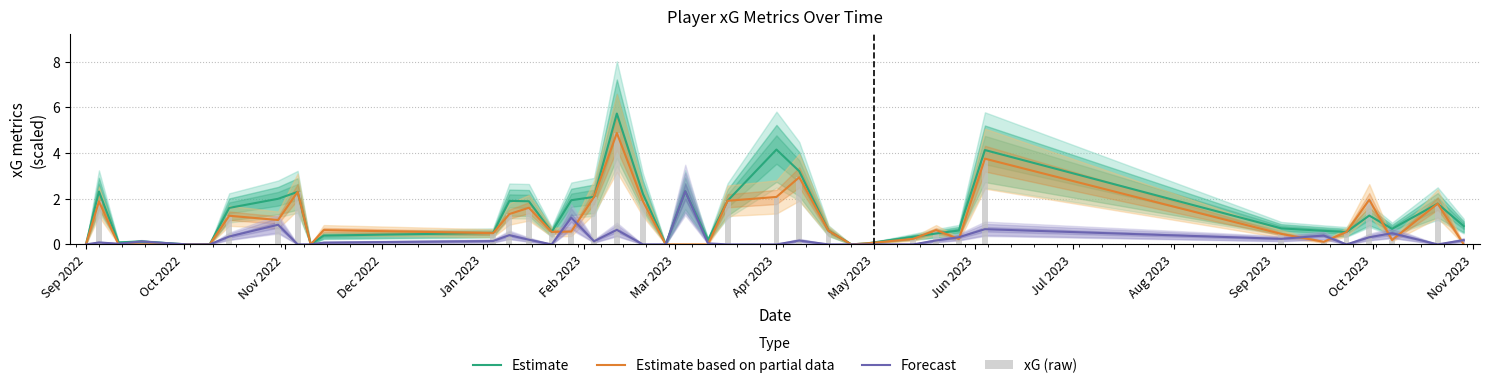

What is the difference between the maximum and second lowest values in the Estimate series?

5.7